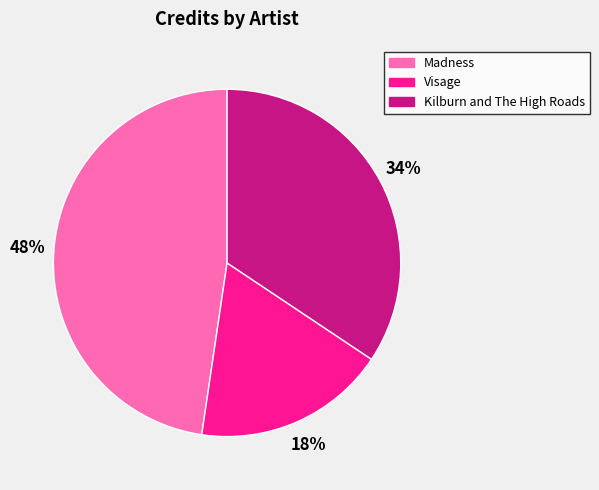

Between Visage and Madness, which is larger?

Madness